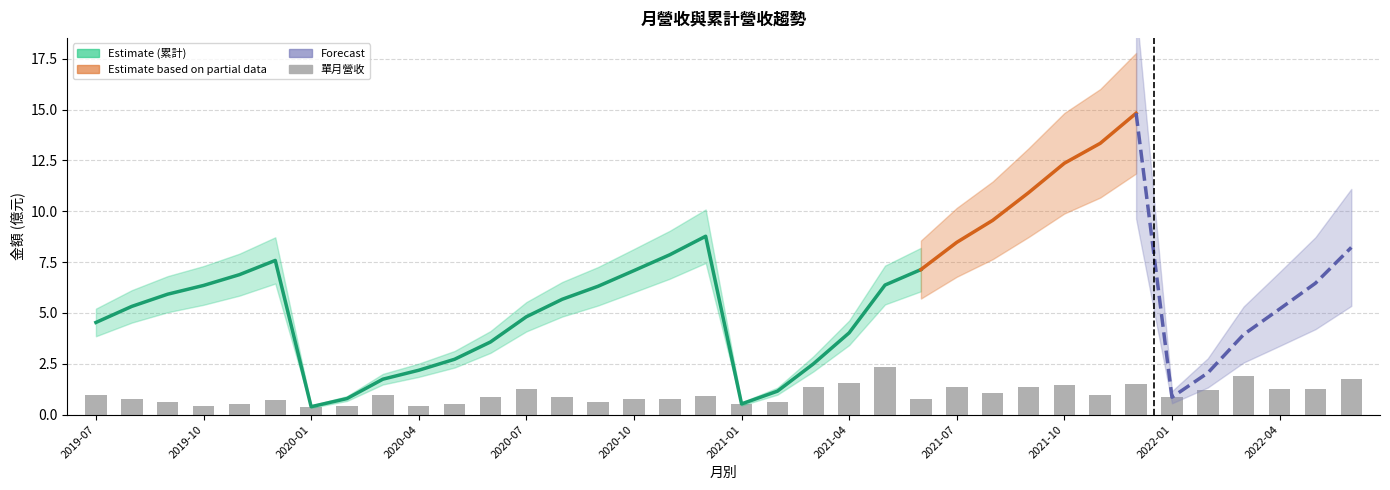

What is the sum of all values?

35.8